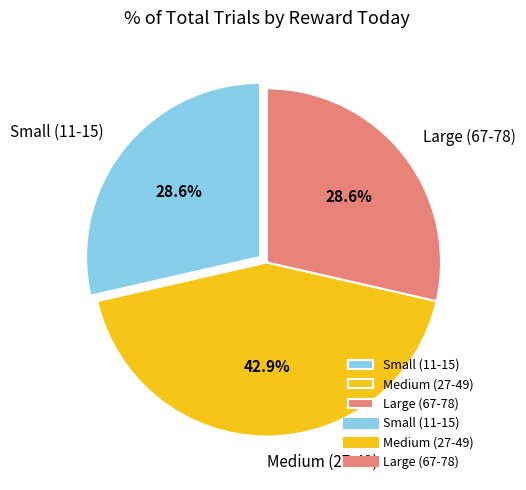

How many slices are in this pie chart?

3